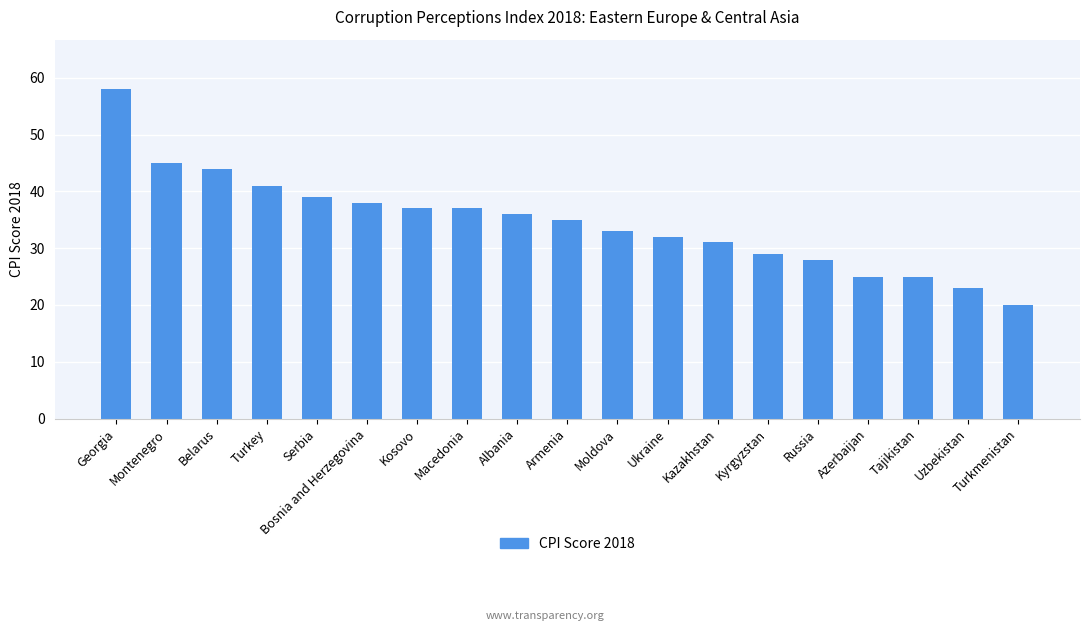

Are the bars grouped side by side (vs. stacked)?

No